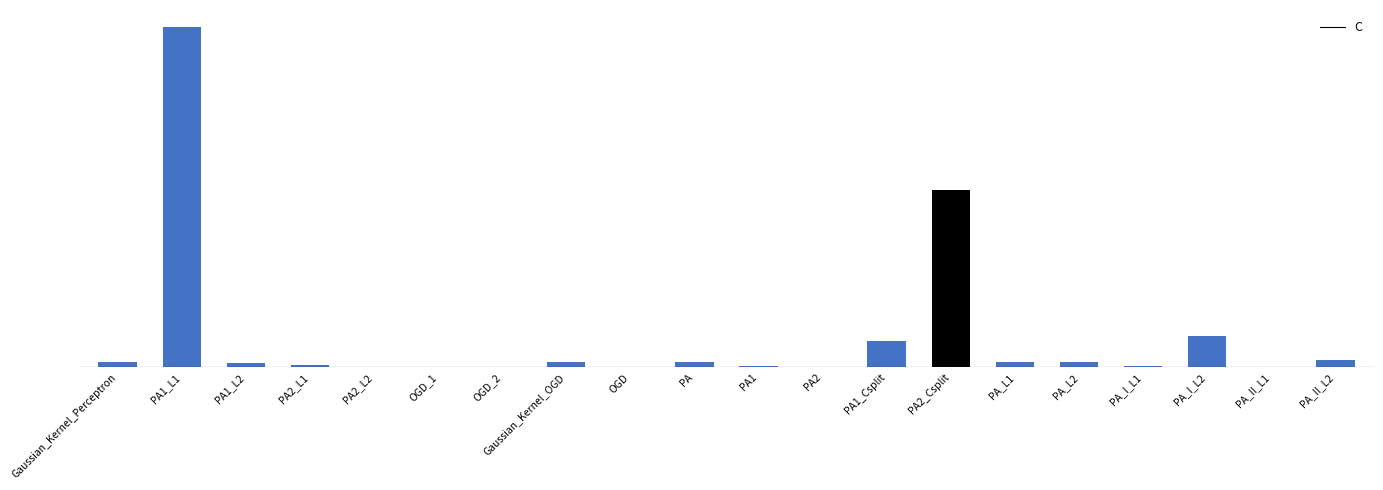

What is the sum of all values?

108.7